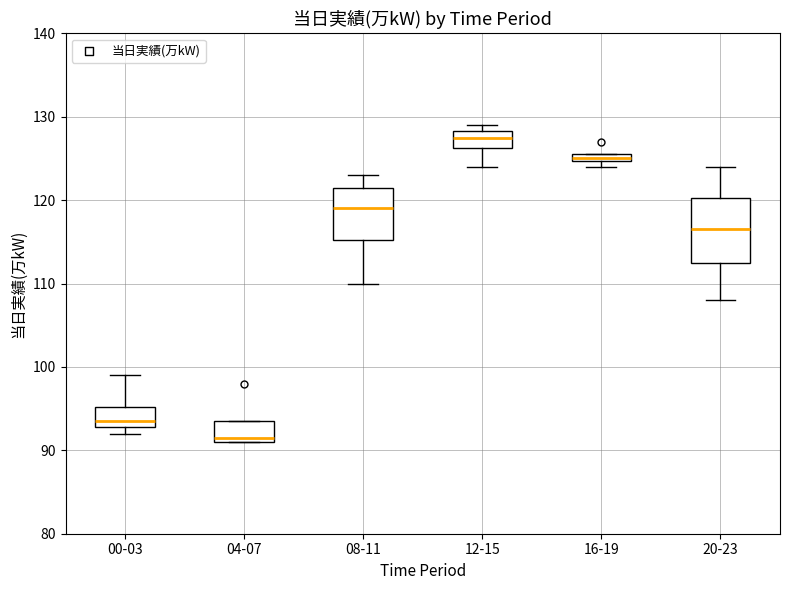

Which box's median line is the highest?

12-15